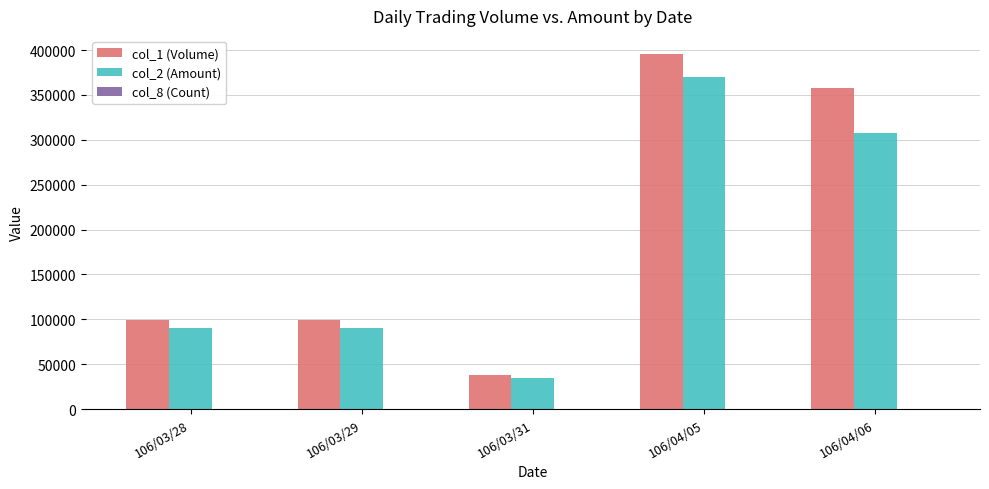

The value of col_1 (Volume) at 106/04/06 is 358000. True or false?

True